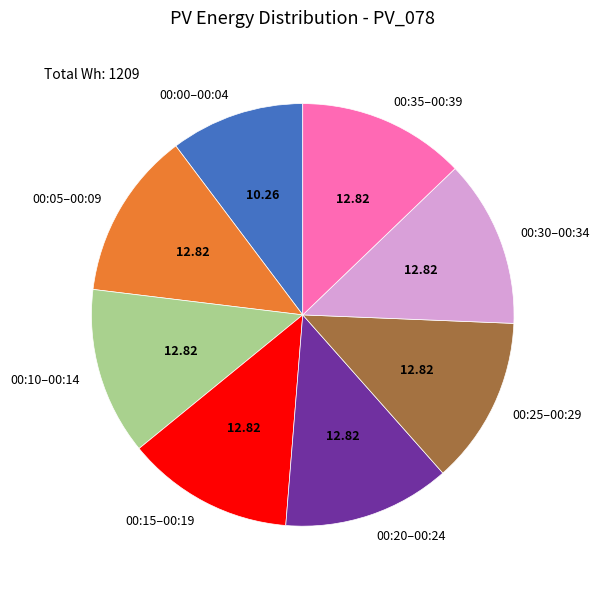

Does 00:10–00:14 represent more than half of the total?

No